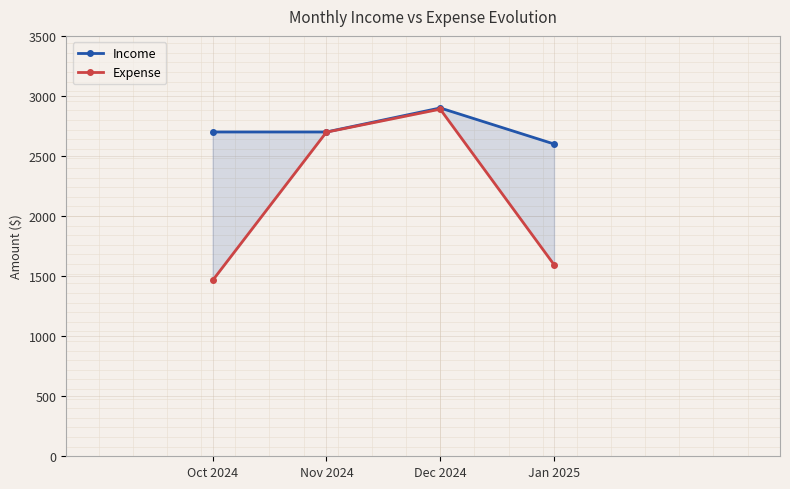

What is the sum of all Expense values?

8647.0